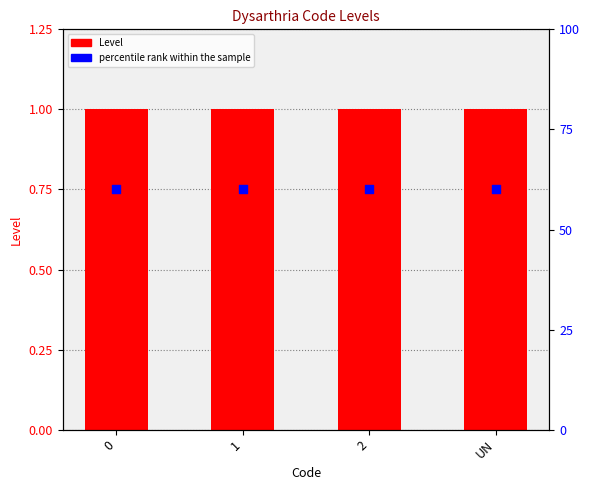

Which series contains the lowest Y value?

percentile rank within the sample